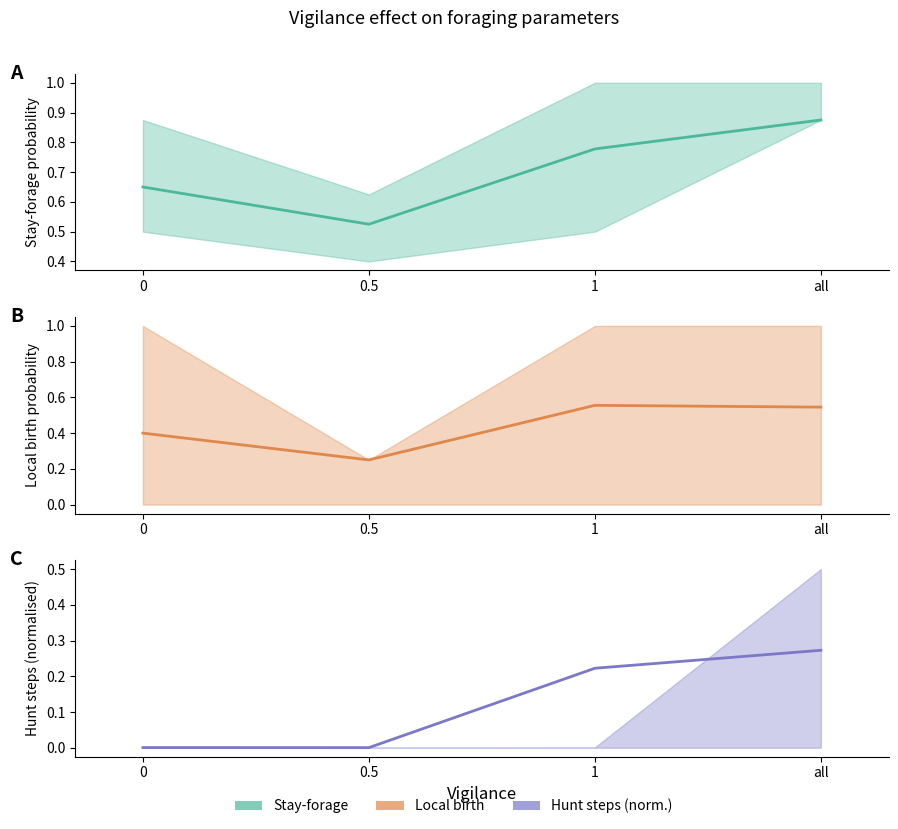

Which series changed the most between 0 and 1?

huntsteps